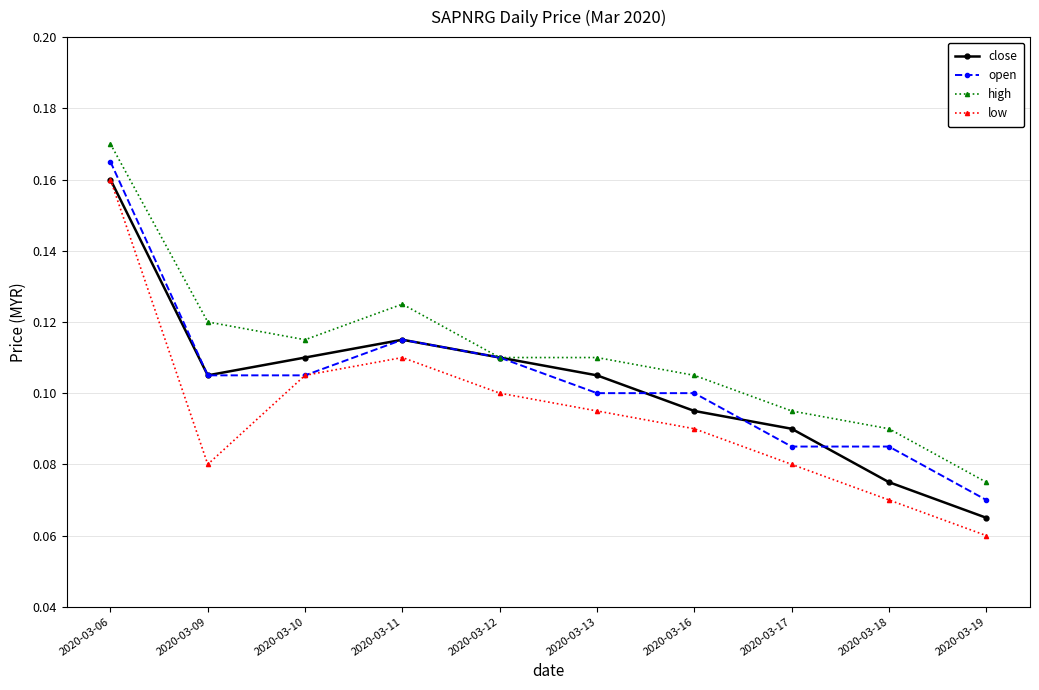

True or false: open has a value of 0.1 at 2020-03-09.

True